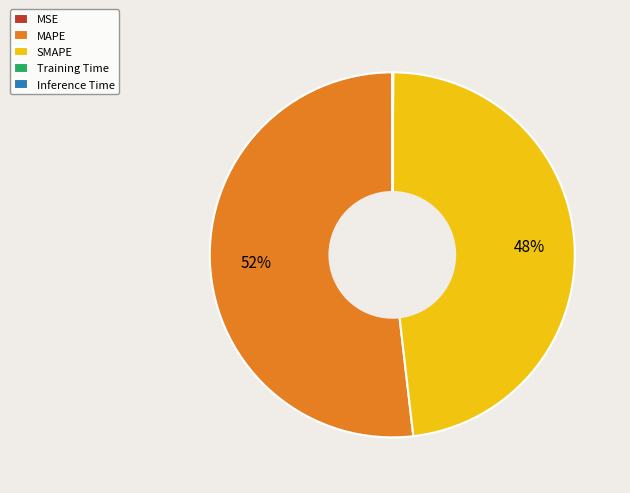

The MAPE slice represents 52% of the pie. True or false?

True